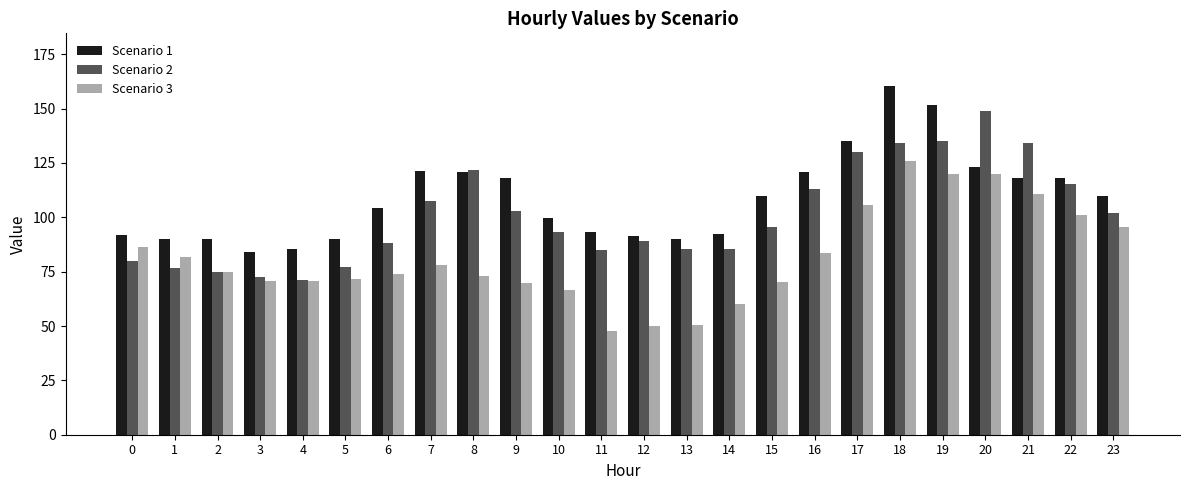

Count the number of data series in this chart.

3